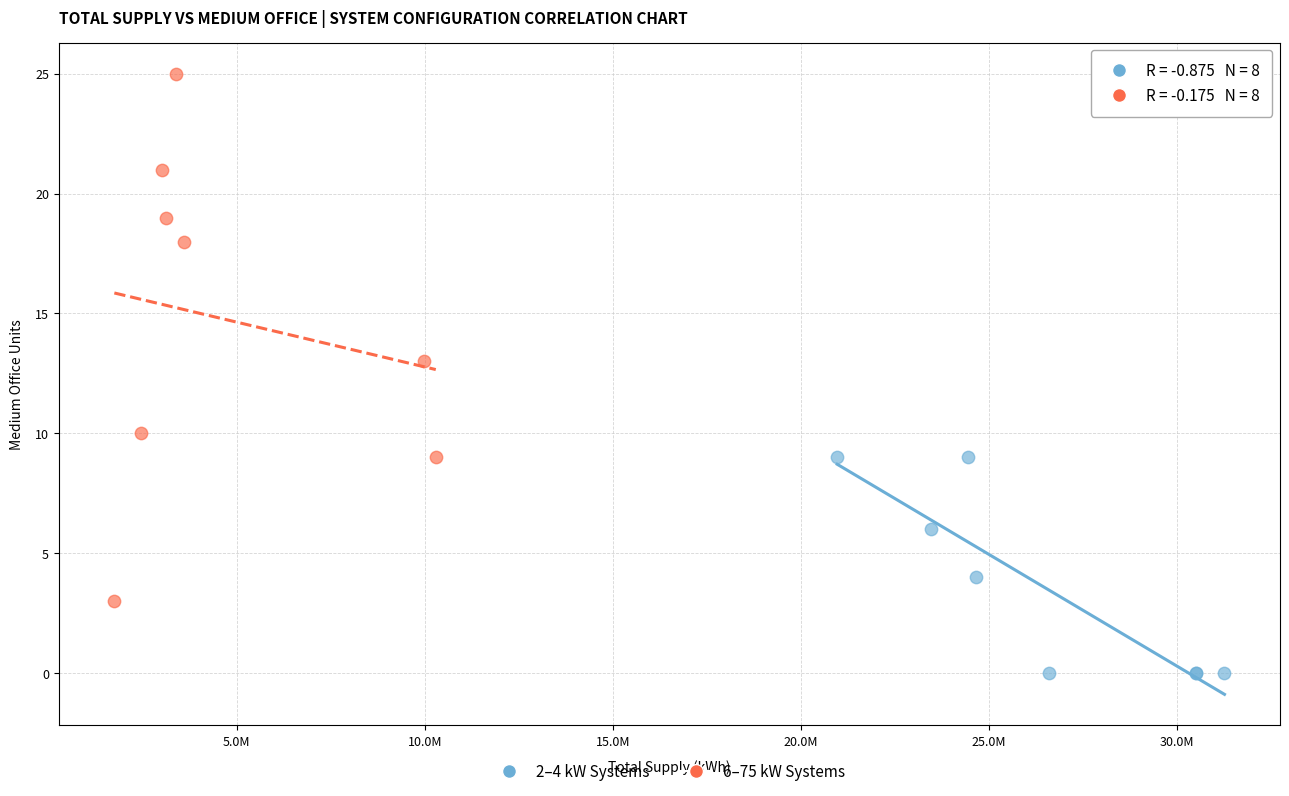

Which series has the widest spread of Y values?

6–75 kW Systems